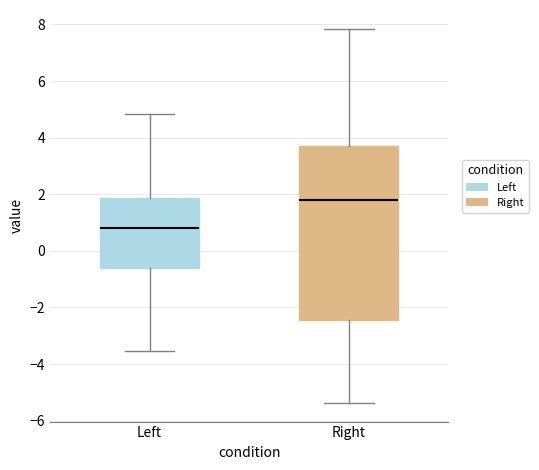

Reading left to right, transcribe this box plot: for each box, give where its median line is, the range the box spans, and where its two whiskers end, as read against the y-axis. The values are not printed on the chart, so give them approximately, as read against the axis.

Left: median 0.8, box -0.6 to 1.8, whiskers -3.6 to 4.8
Right: median 1.8, box -2.4 to 3.6, whiskers -5.4 to 7.8